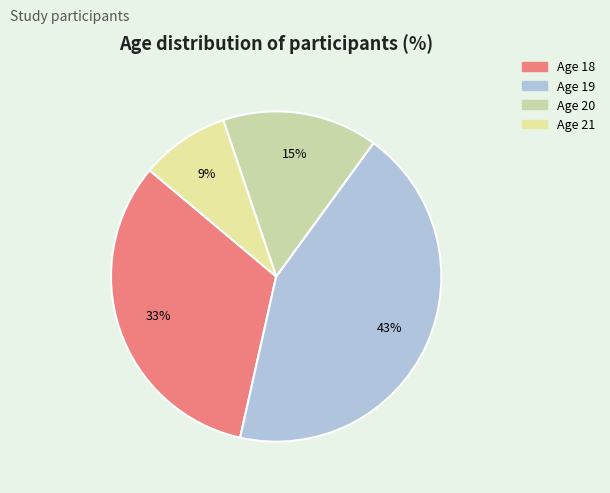

To the nearest percent, what percentage of the pie is Age 18?

33%